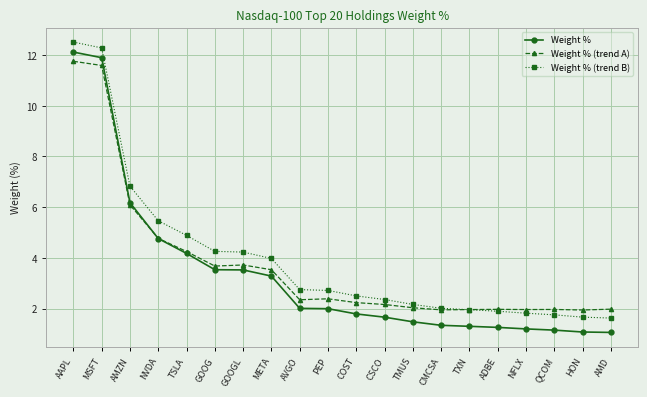

What is the total value across all series at AAPL?

36.4